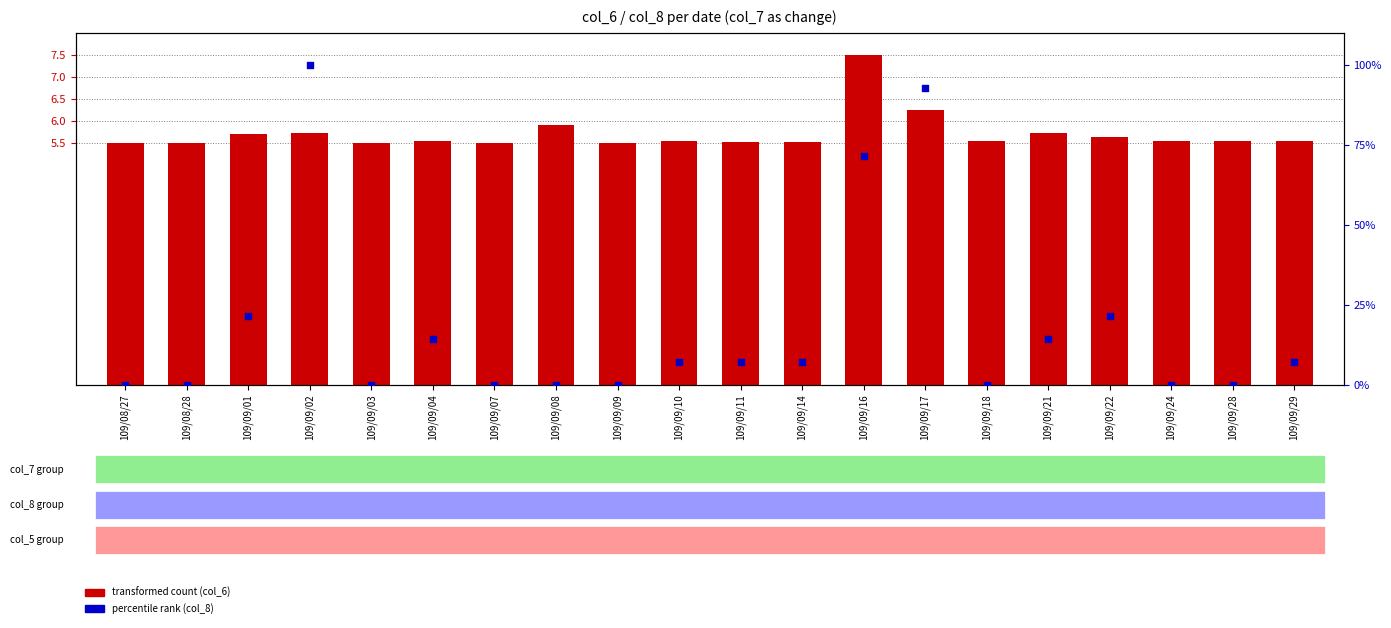

Which series reaches the minimum Y coordinate?

percentile rank (col_8 scaled)